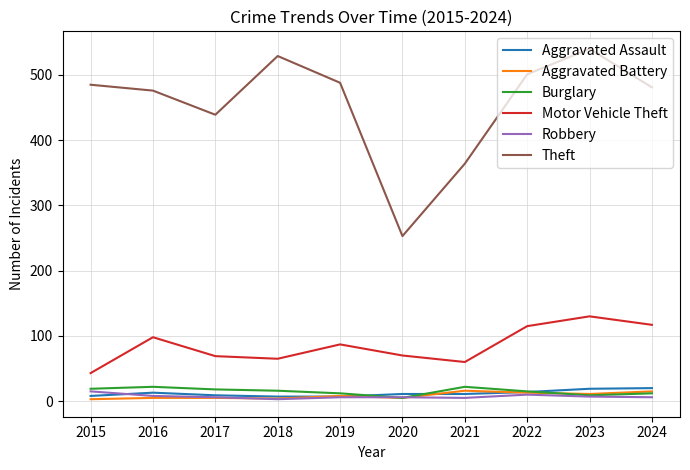

What is the difference between the Theft values at 2020 and 2017?

186